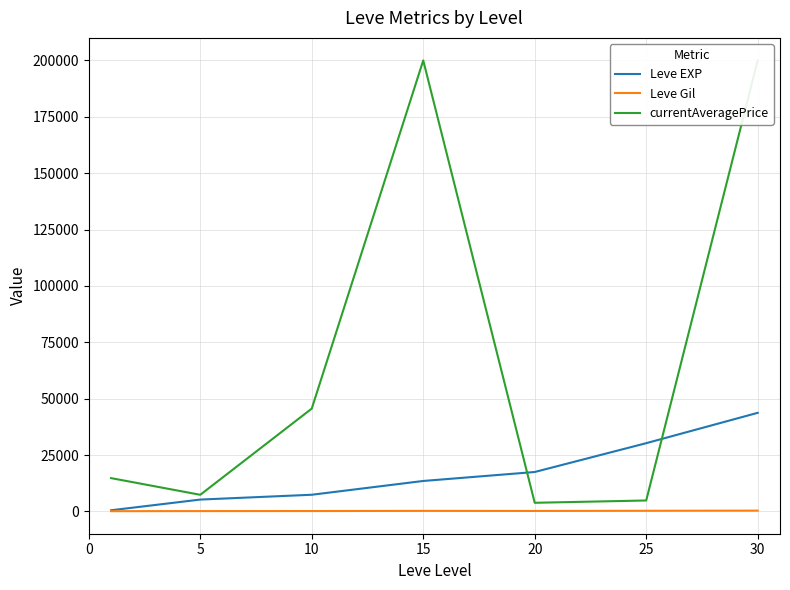

The value of Leve EXP at 15 is 13510.0. True or false?

True